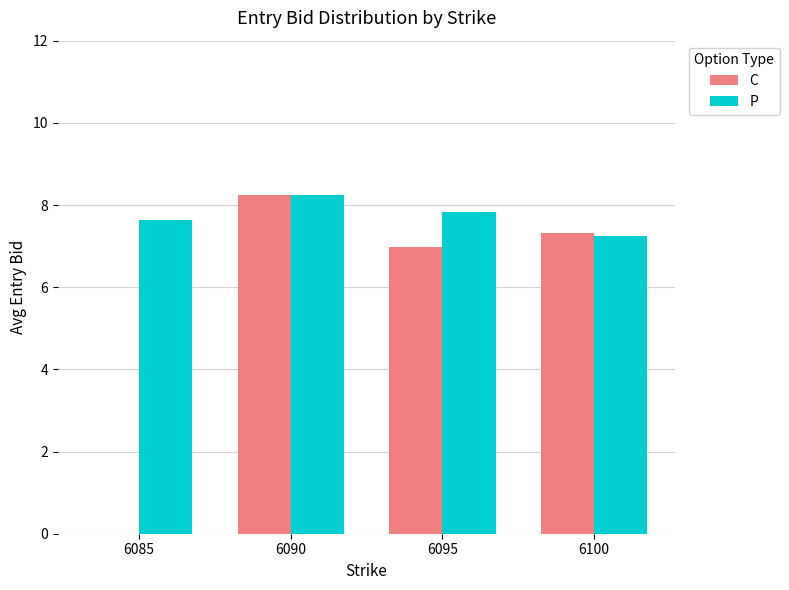

Where is C nearest to the value 4?

6095